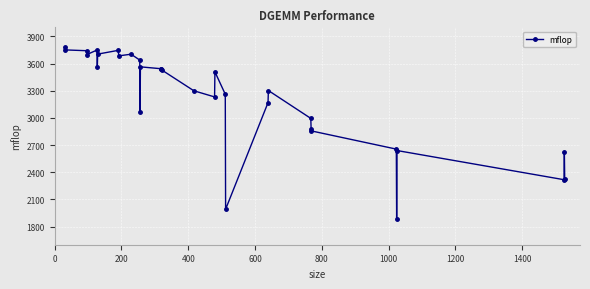

What is the maximum value shown in the chart?

3778.4